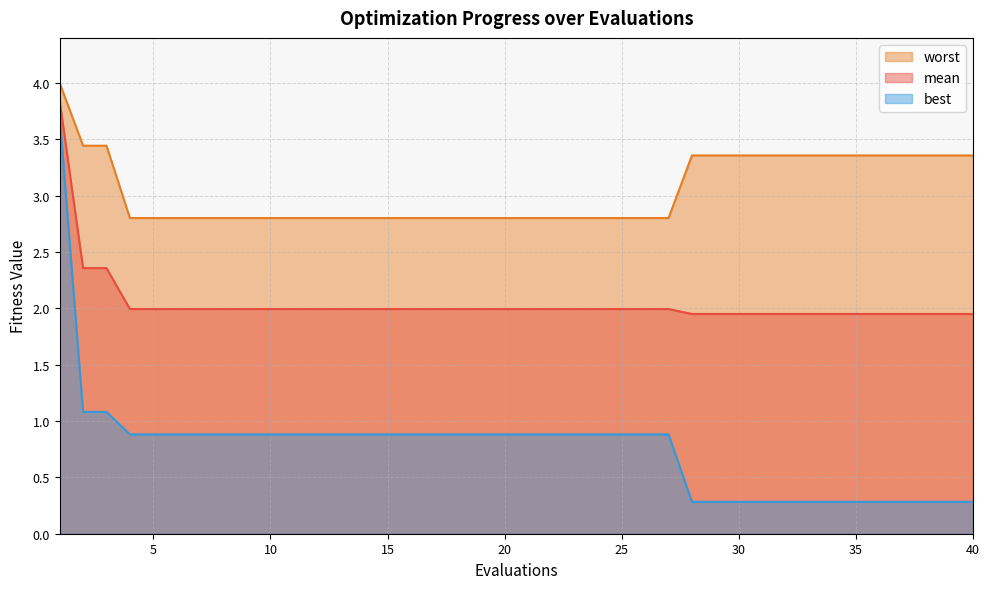

At which category is the sum across all series the highest?

1